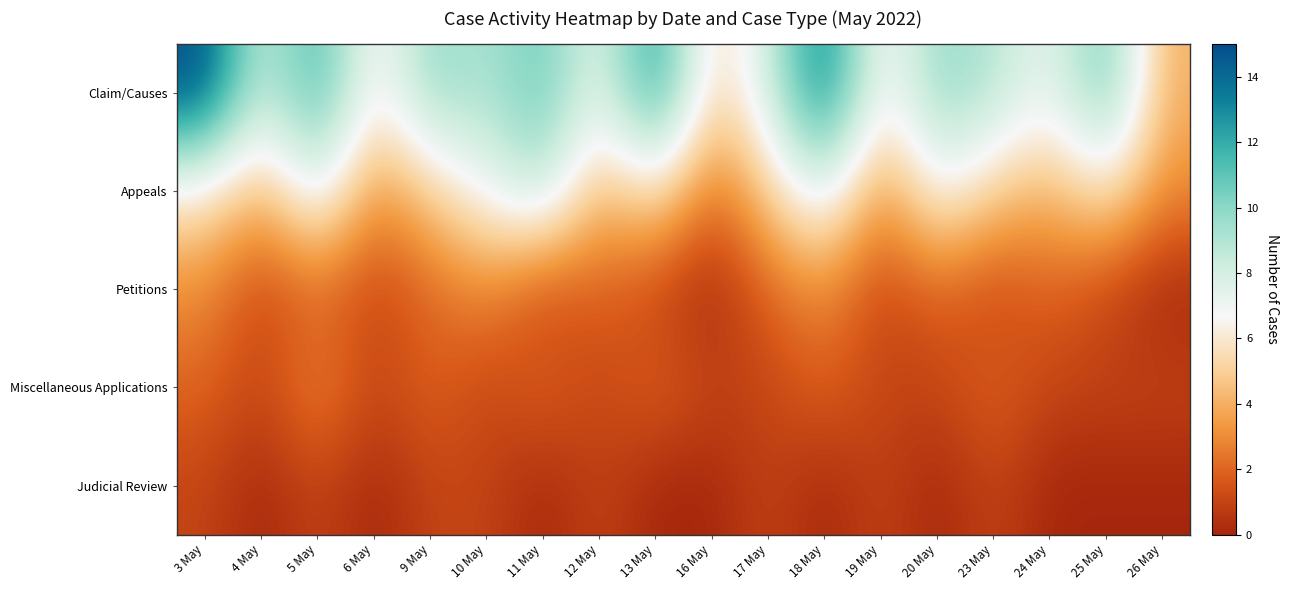

What is the difference between the highest and lowest values at 10 May?

8